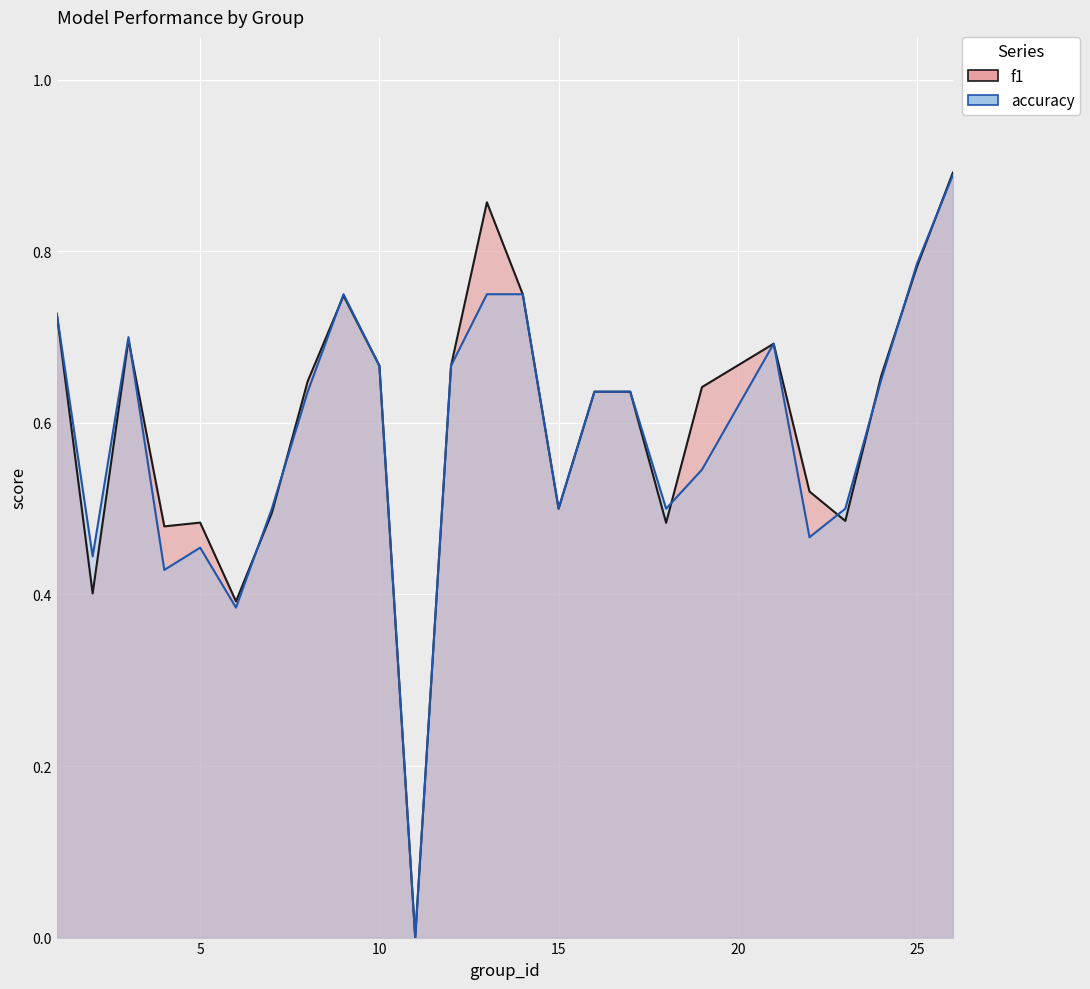

At which category is the sum across all series the highest?

26